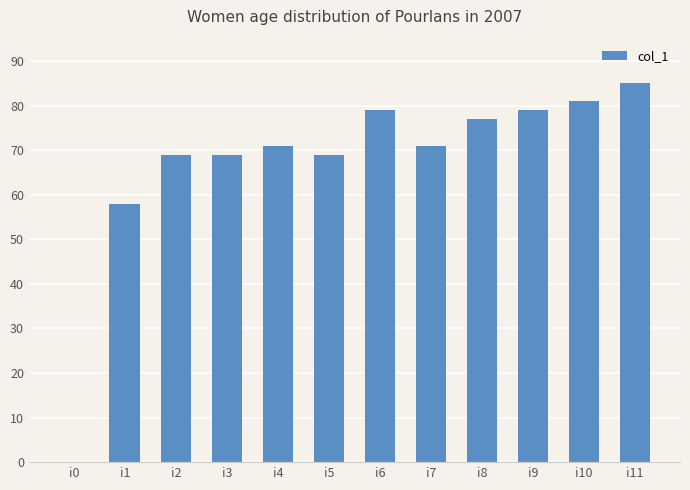

What is the change in value from i2 to i8?

+8